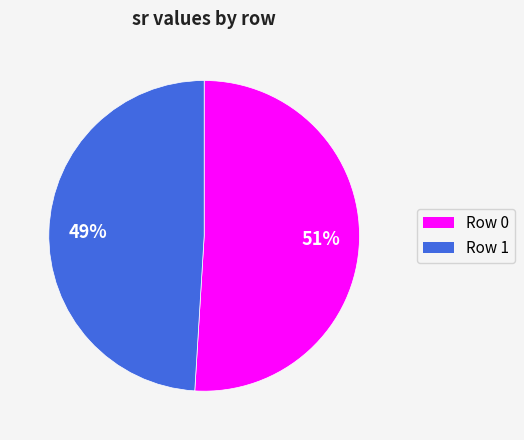

Count the number of slices in the pie.

2